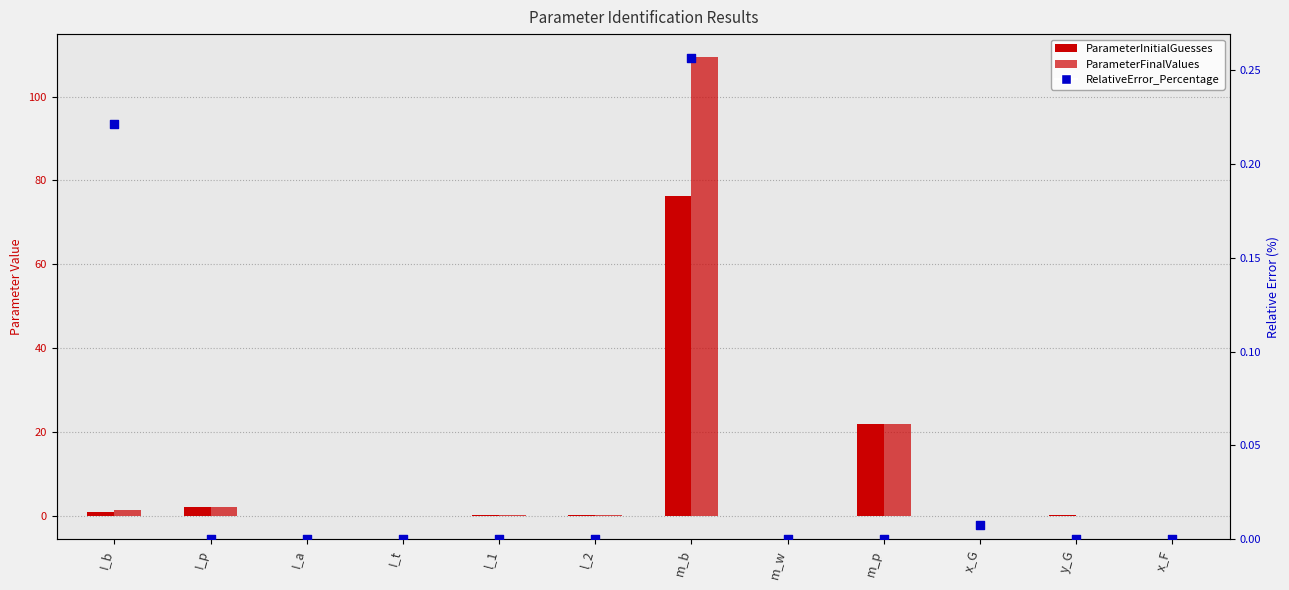

Which series contains the highest Y value?

ParameterFinalValues